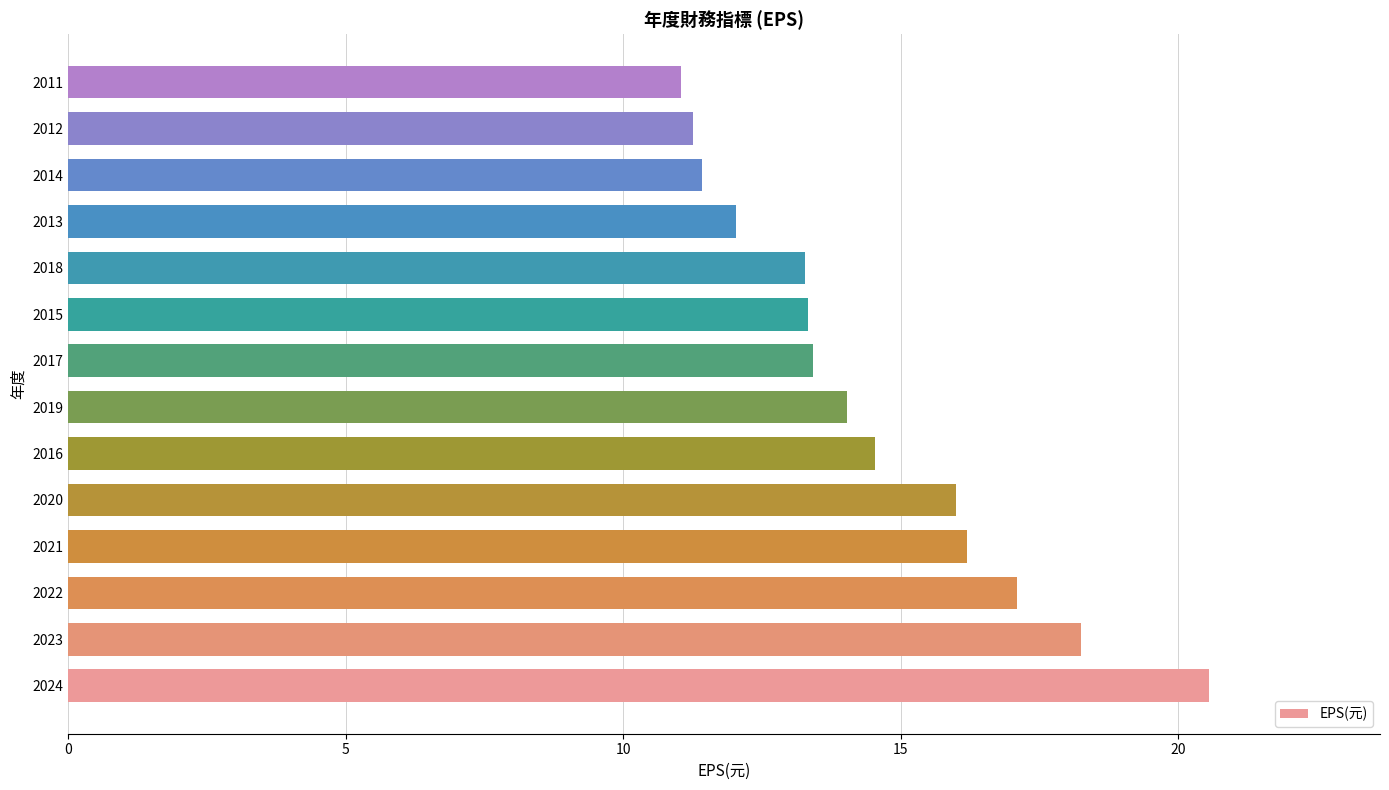

What is the sum of all values?

202.4